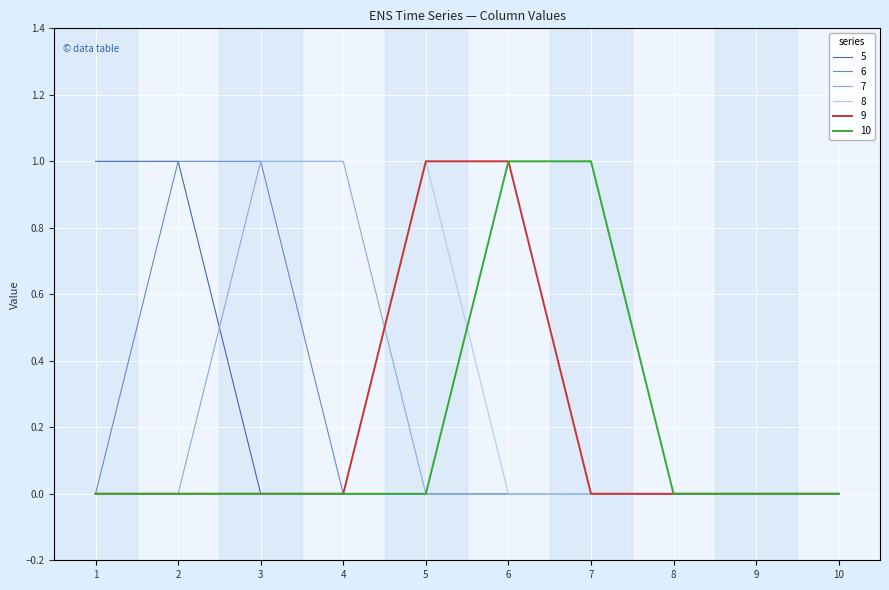

True or false: 6 has a value of 1 at 6.

False